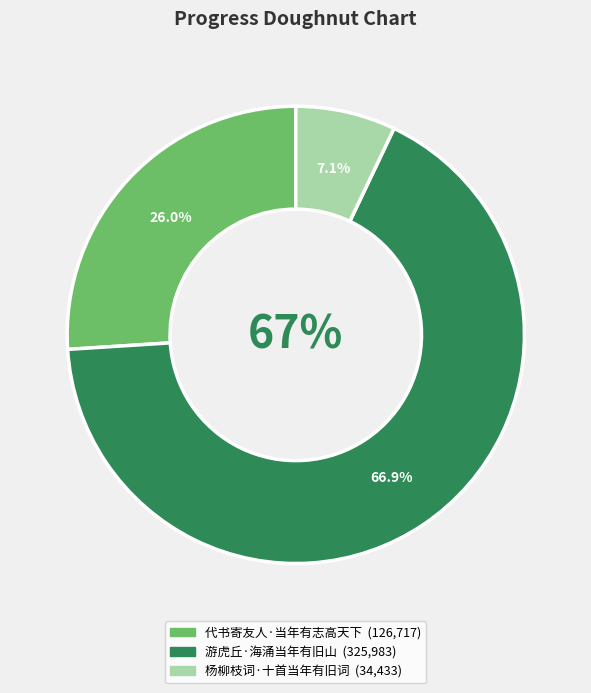

To the nearest percent, what is the difference between the largest and smallest slice percentages?

60%